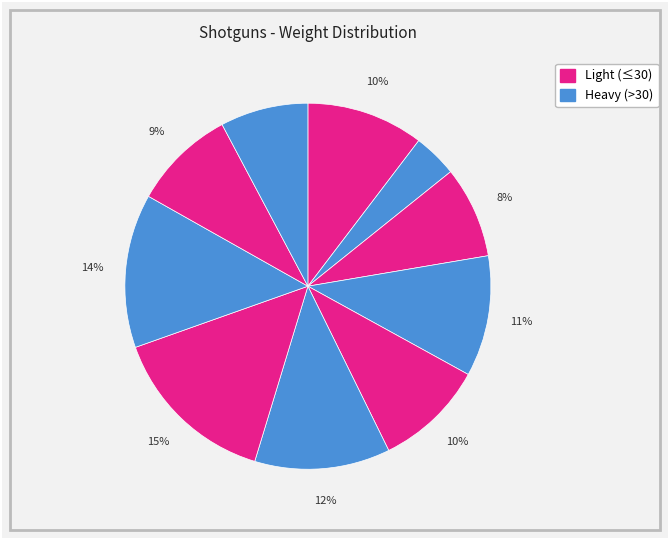

How many segments does this pie chart have?

10